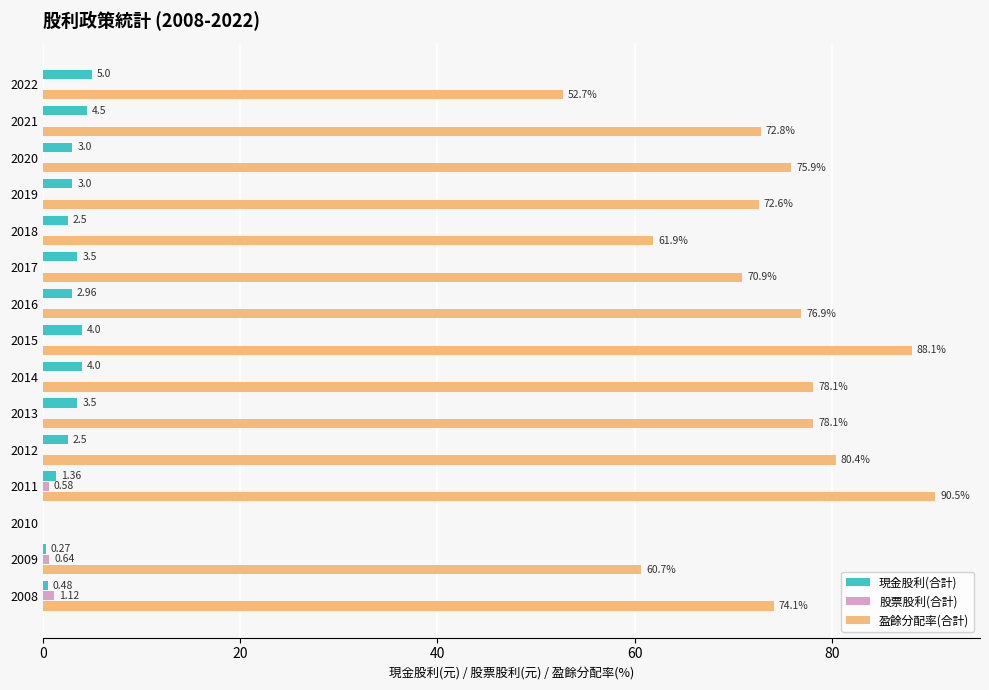

Is the value of 現金股利(合計) at 2014 greater than the value of 股票股利(合計) at 2015?

Yes